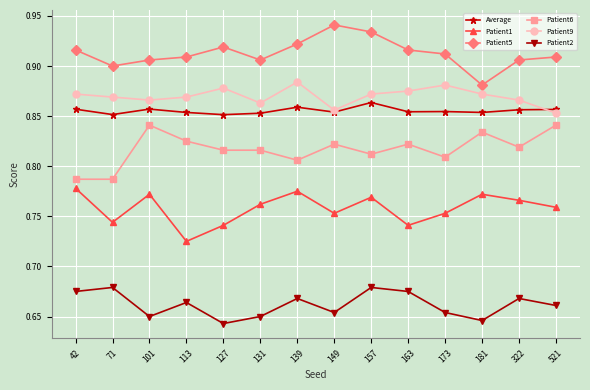

True or false: Average has a value of 0.9 at 521.

True